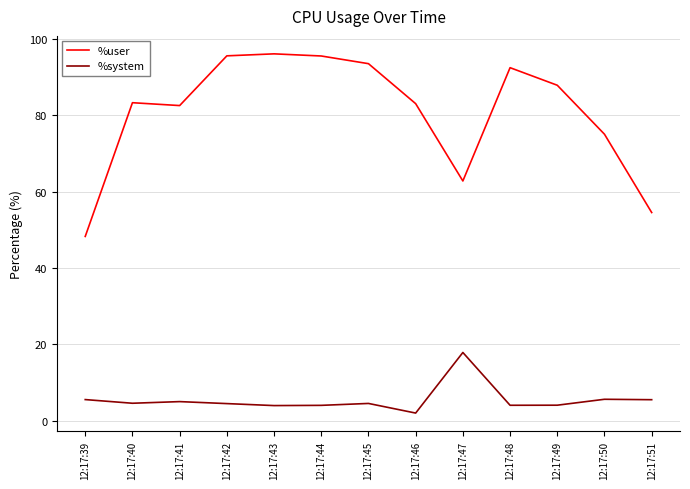

Rank the series at 12:17:47 from lowest to highest value.

%system, %user